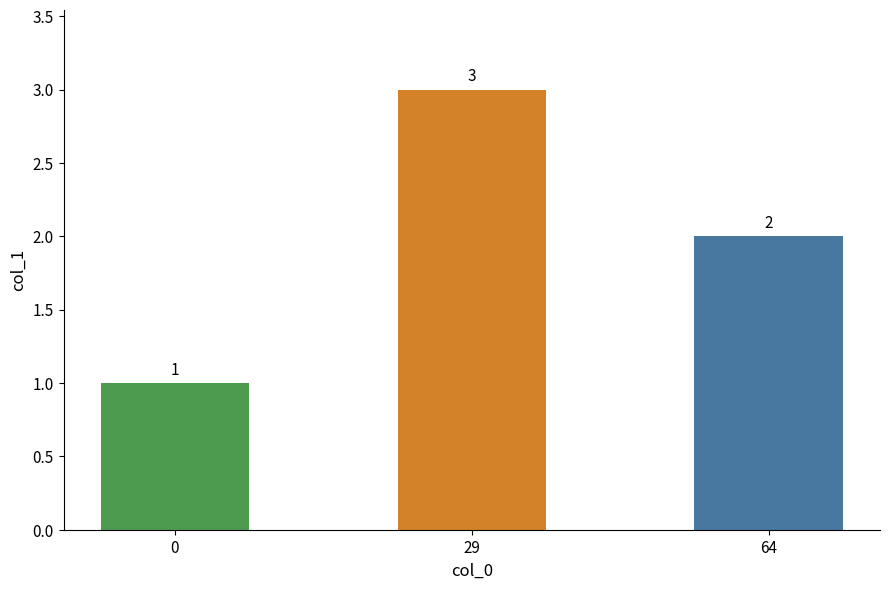

Between 64 and 29, which is larger?

29